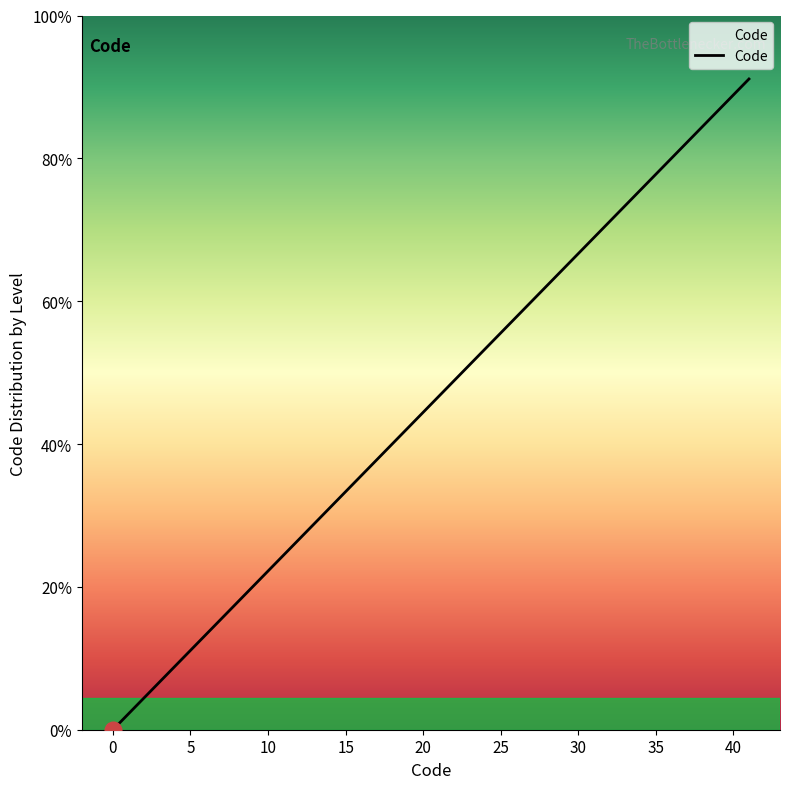

Is this an area chart (filled region under the line)?

No